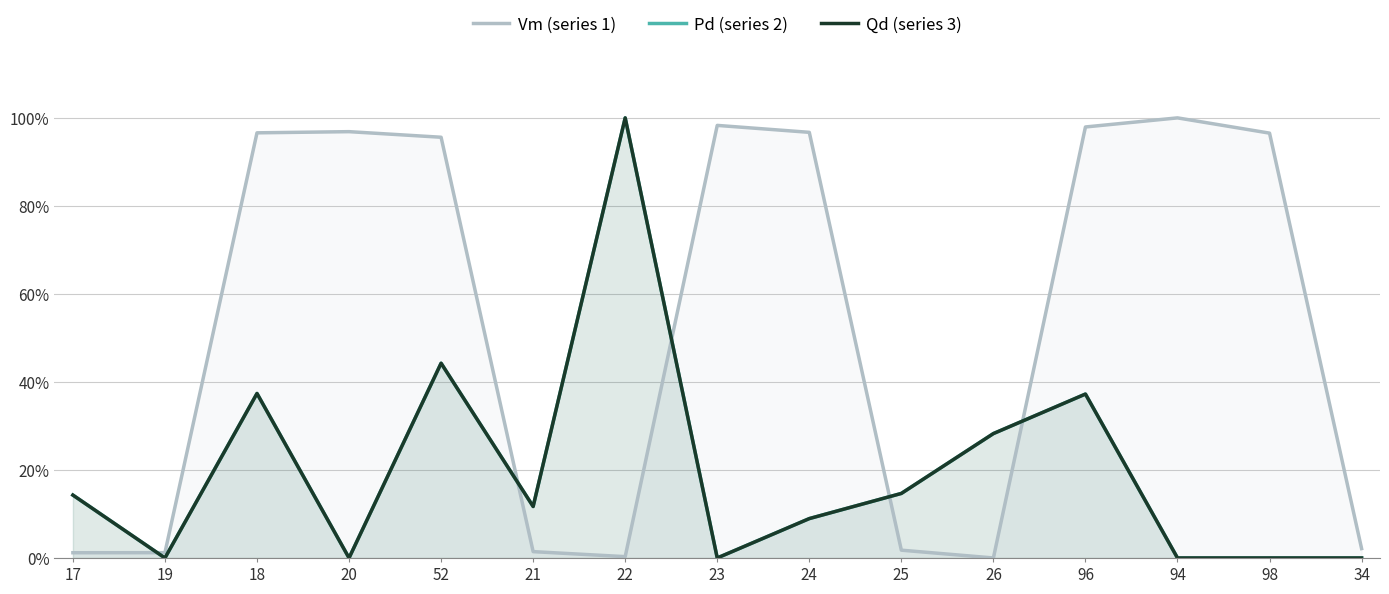

Which label corresponds to the largest value in the chart?

94